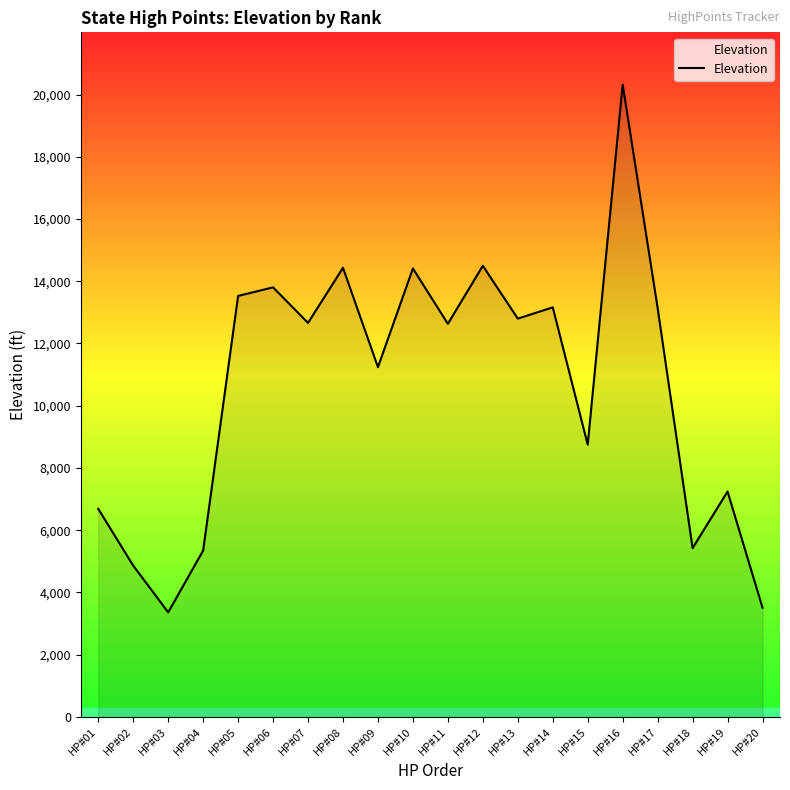

What is the maximum value shown in the chart?

20320